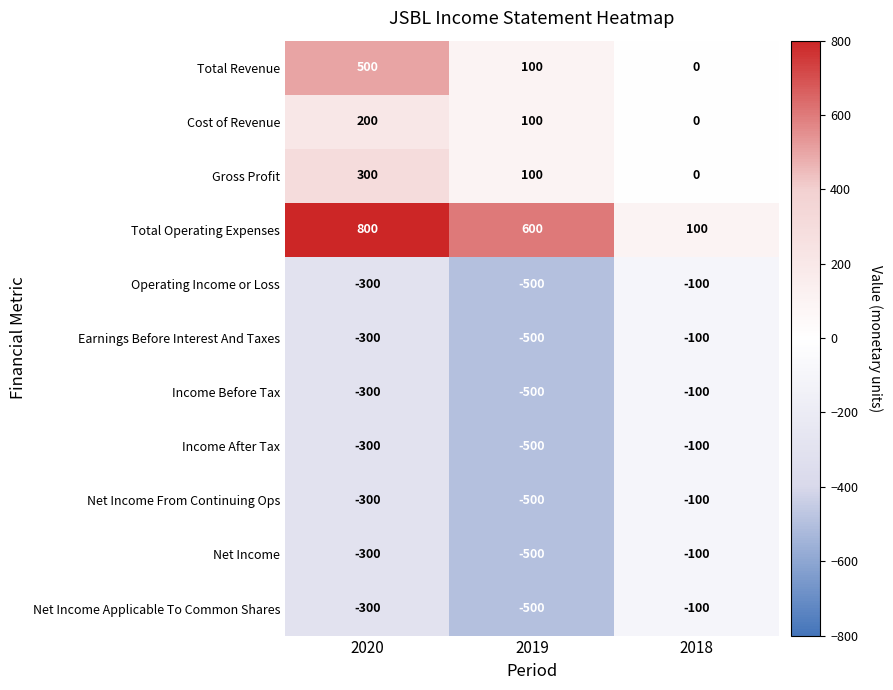

Which series has the largest total across all categories?

Total Operating Expenses